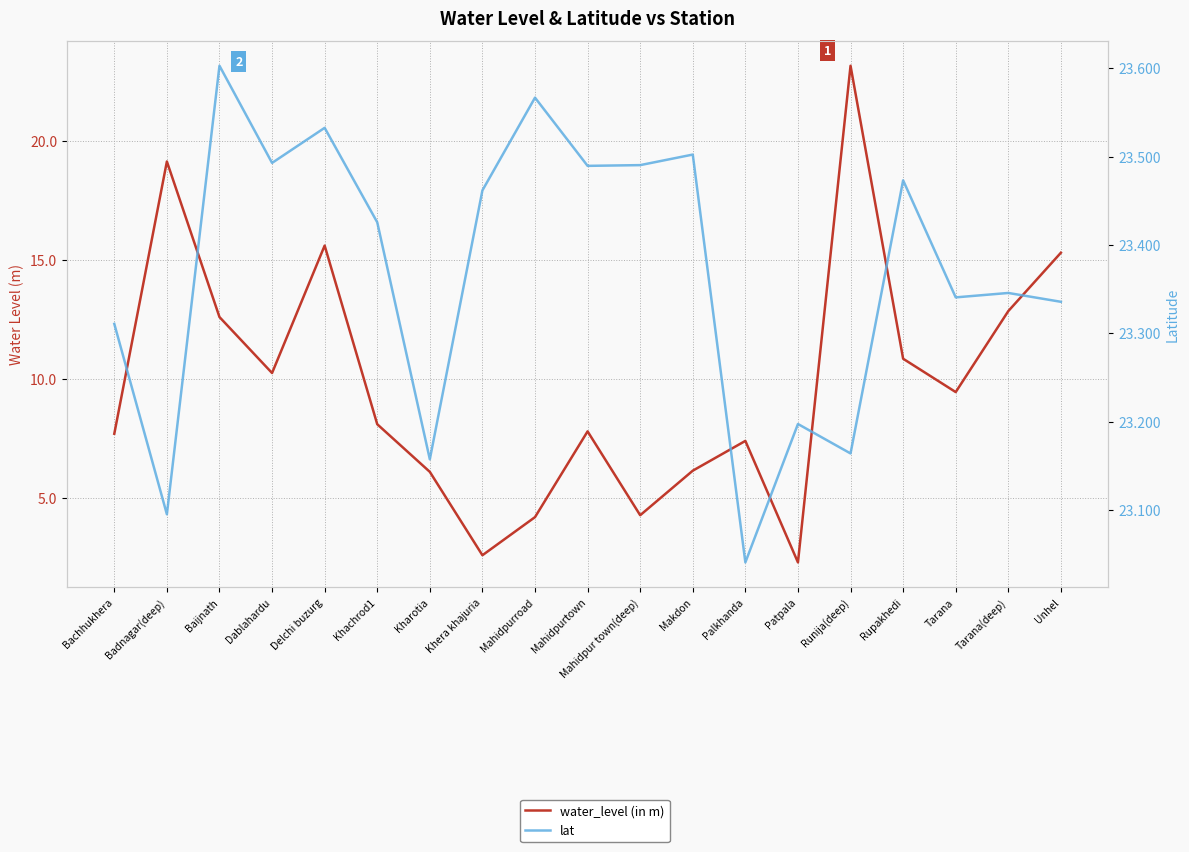

The value of water_level (in m) at Tarana(deep) is 23.0. True or false?

False